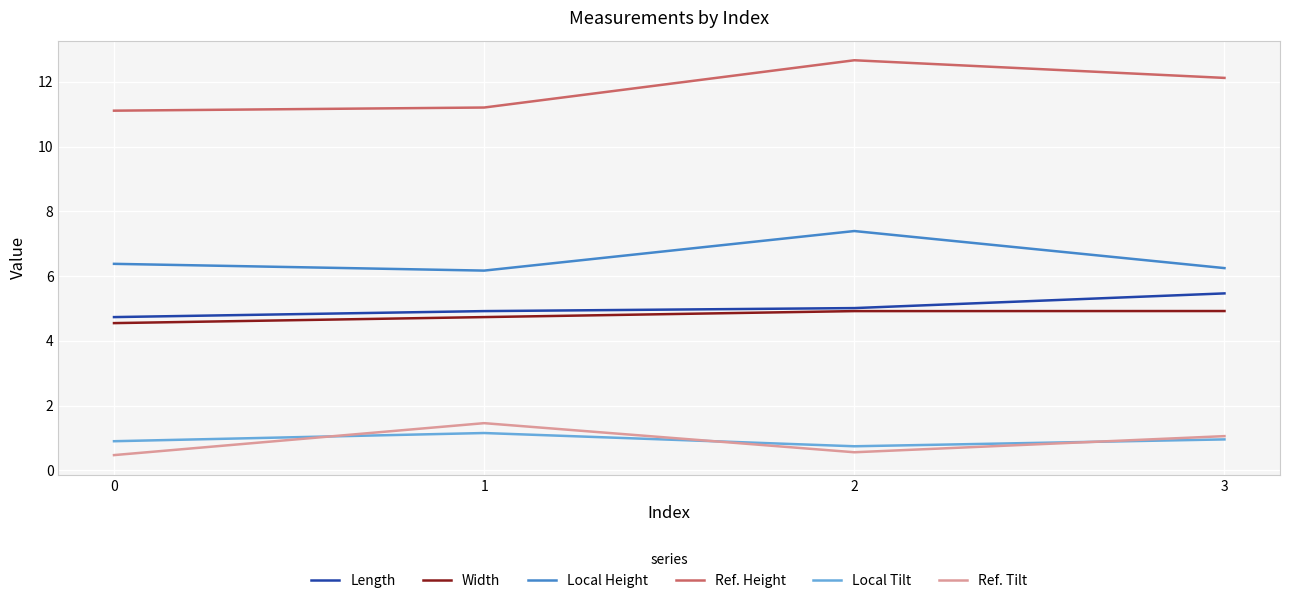

Is this an area chart (filled region under the line)?

No